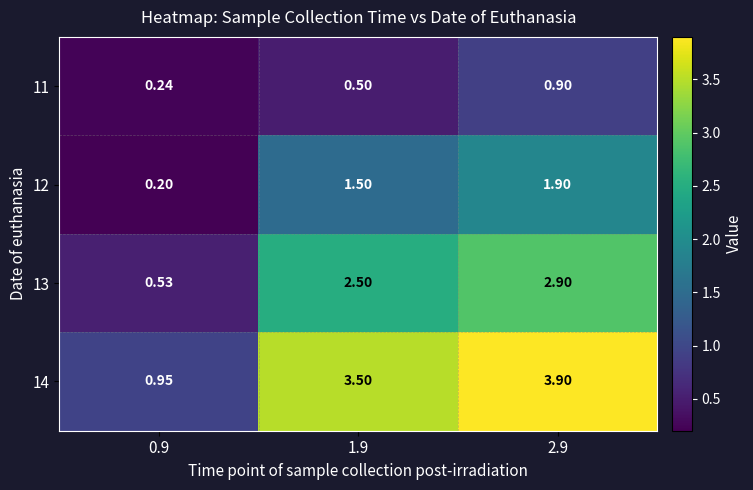

At 0.9, list the series in order from largest to smallest.

14, 13, 11, 12